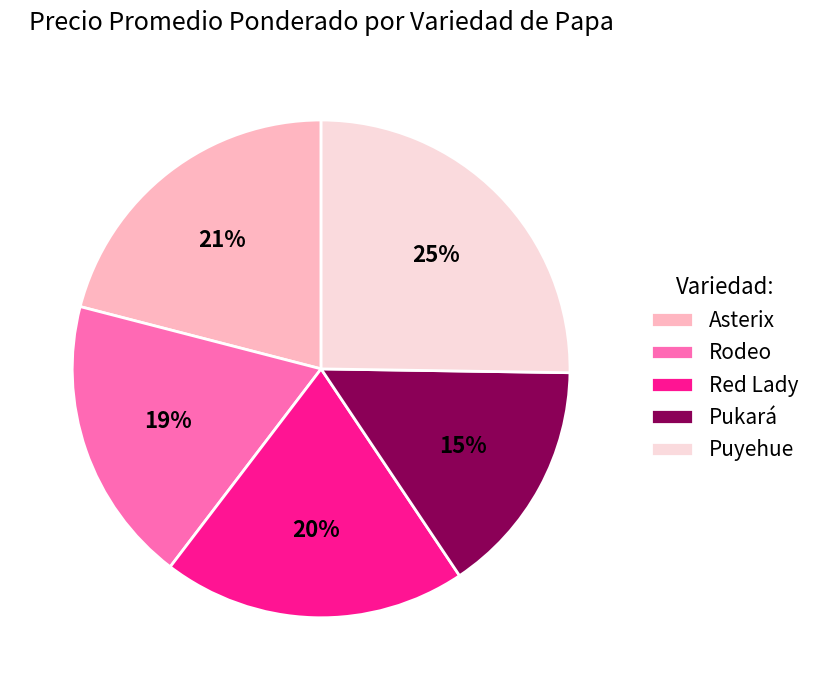

Does Pukará account for over 50% of the chart?

No